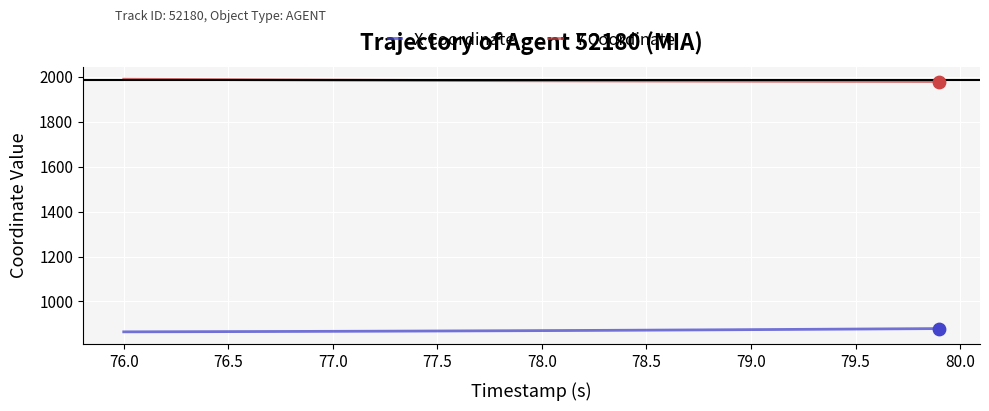

Which series has the largest total across all categories?

Y Coordinate